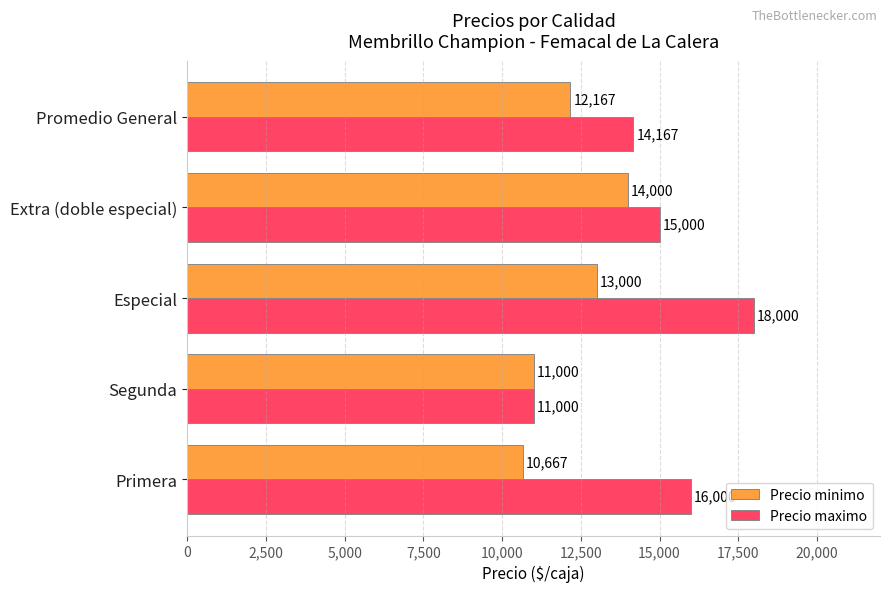

What is the difference between the second highest and second lowest values in the Precio maximo series?

1833